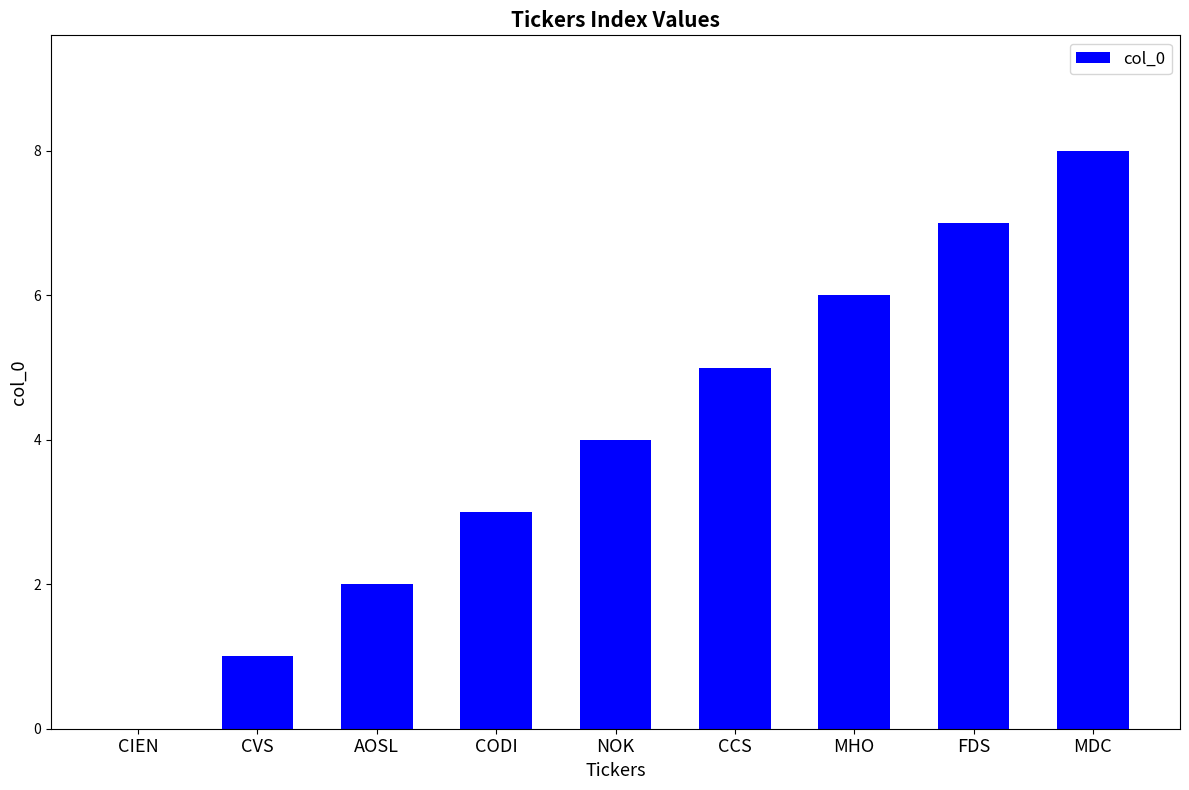

What is the sum of all values?

36